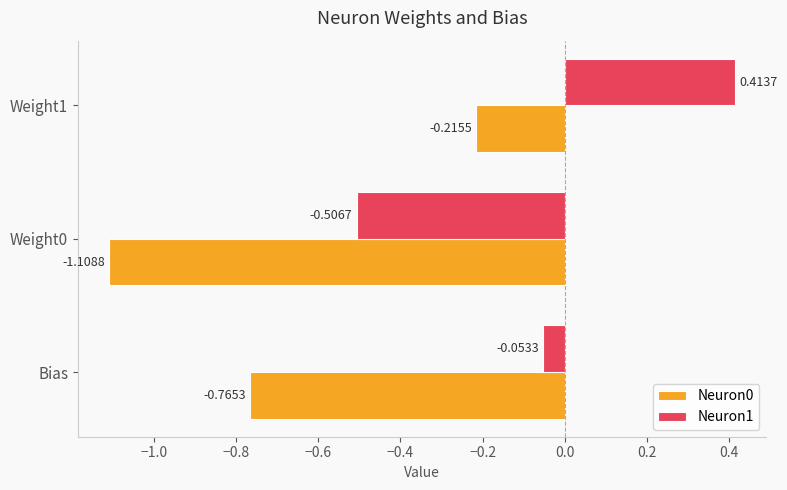

Is the value of Neuron1 at Weight1 greater than the value of Neuron0 at Weight0?

Yes